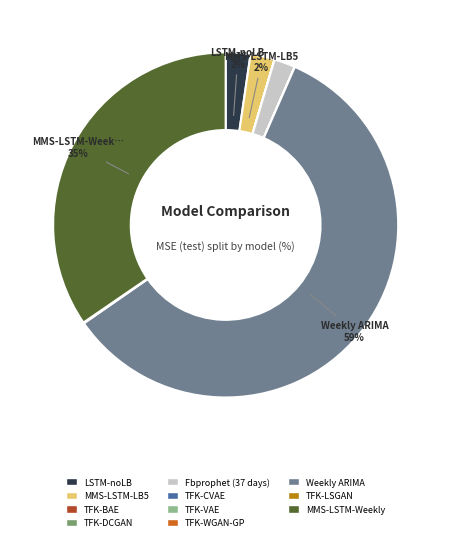

Do MMS-LSTM-Weekly and Fbprophet (37 days) together represent more than half of the pie?

No